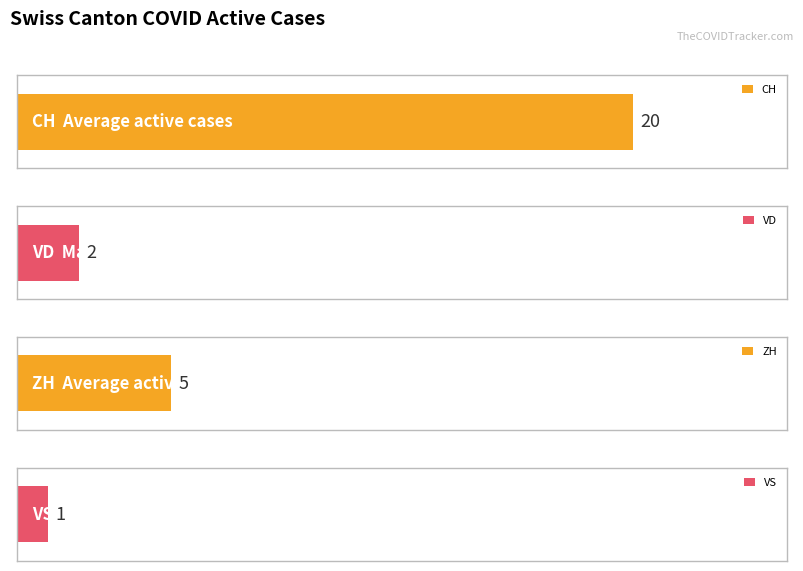

Is it true that CH equals 20 at 2020-06-25?

False